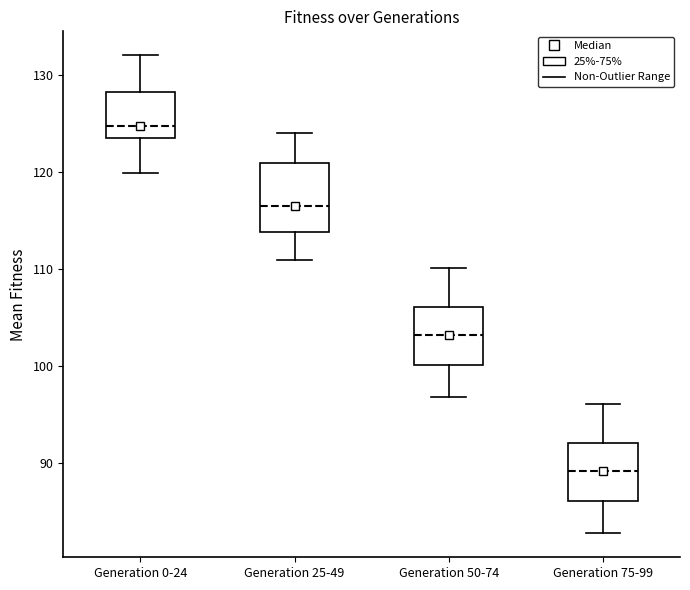

Reading left to right, transcribe this box plot: for each box, give where its median line is, the range the box spans, and where its two whiskers end, as read against the y-axis. The values are not printed on the chart, so give them approximately, as read against the axis.

Generation 0-24: median 125, box 123 to 128, whiskers 120 to 132
Generation 25-49: median 117, box 114 to 121, whiskers 111 to 124
Generation 50-74: median 103, box 100 to 106, whiskers 97 to 110
Generation 75-99: median 89, box 86 to 92, whiskers 83 to 96